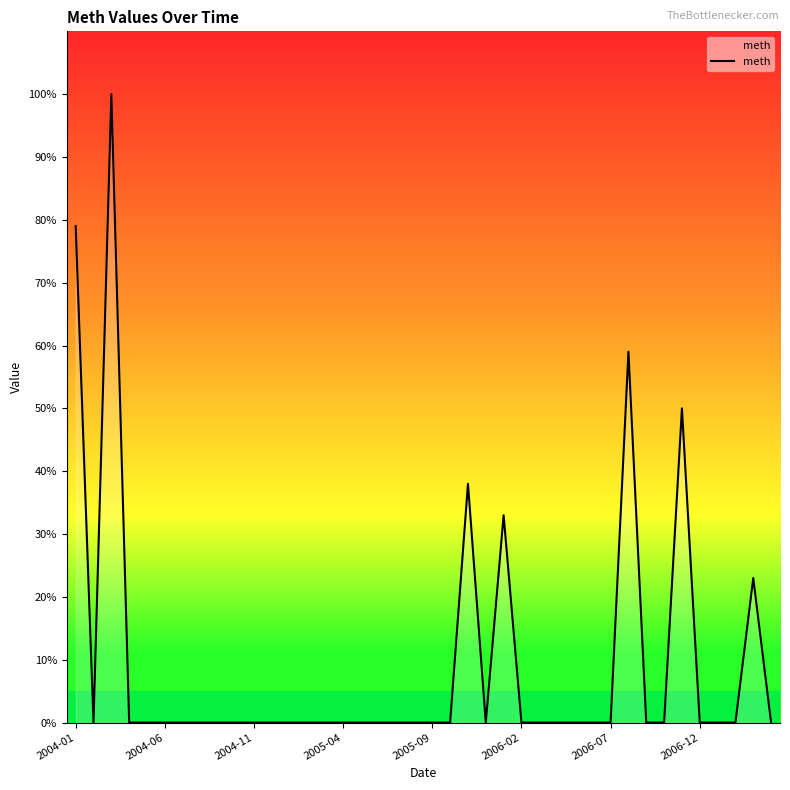

What is the difference between the maximum and minimum values?

100